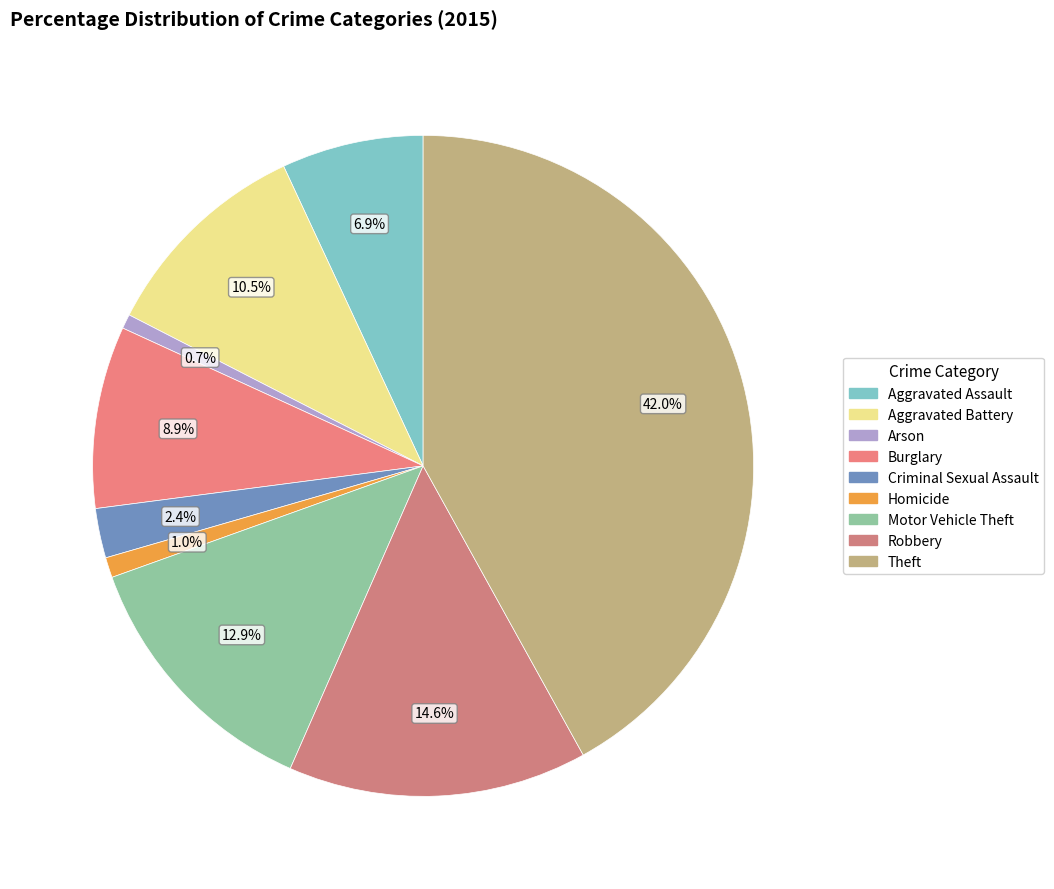

Is it true that Theft is 42% of the pie?

True